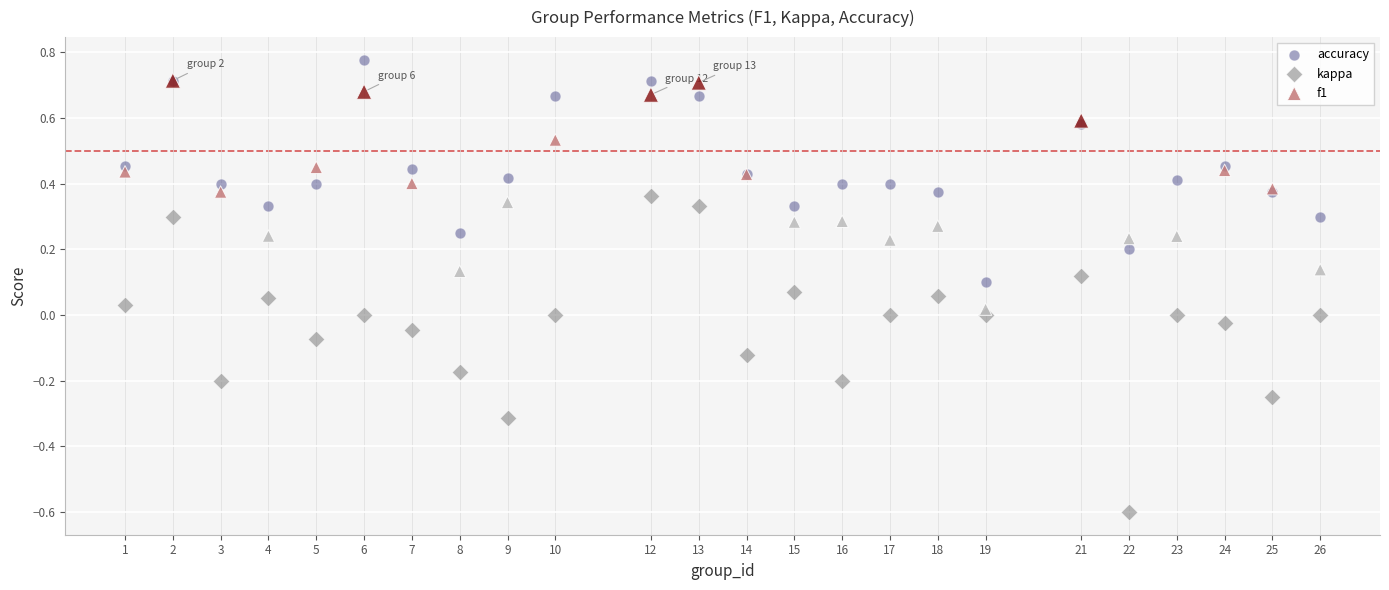

What are all the series names shown in the legend?

accuracy, kappa, f1